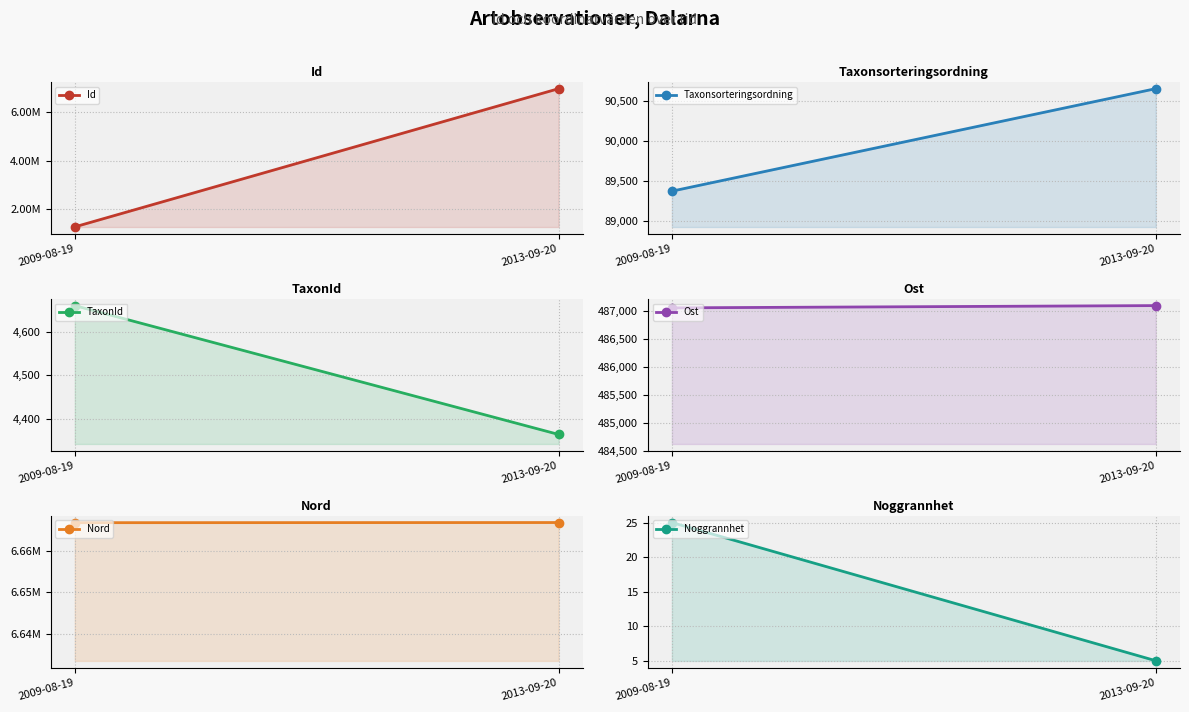

Which category has the highest value in the TaxonId series?

2009-08-19